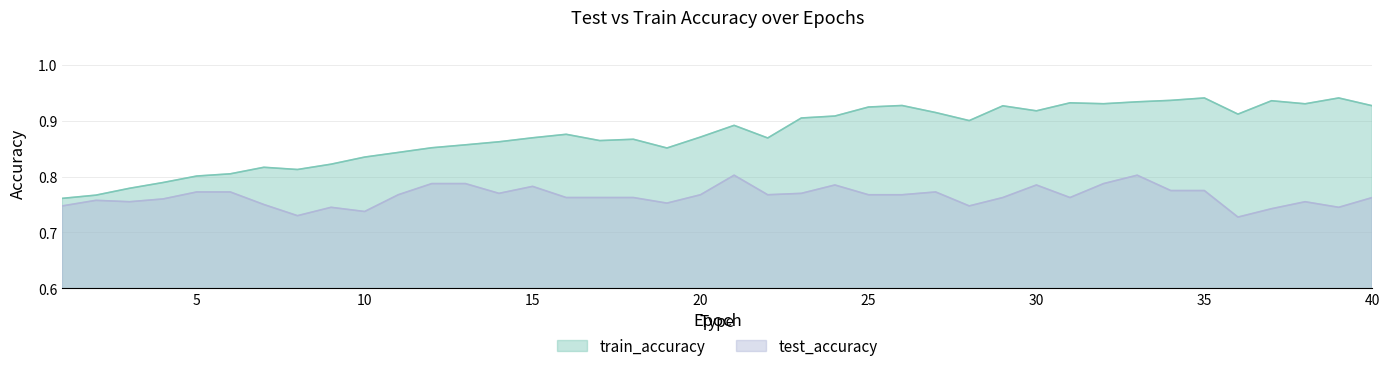

List the series in order of their peak value, lowest first.

test_accuracy, train_accuracy